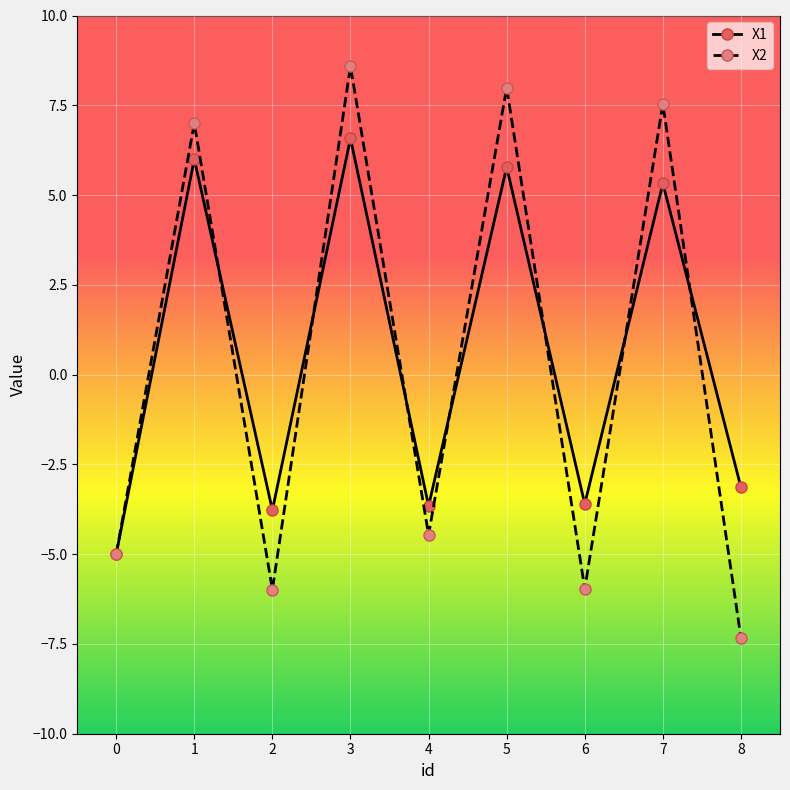

Rank the series by their maximum value, from lowest to highest.

X1, X2